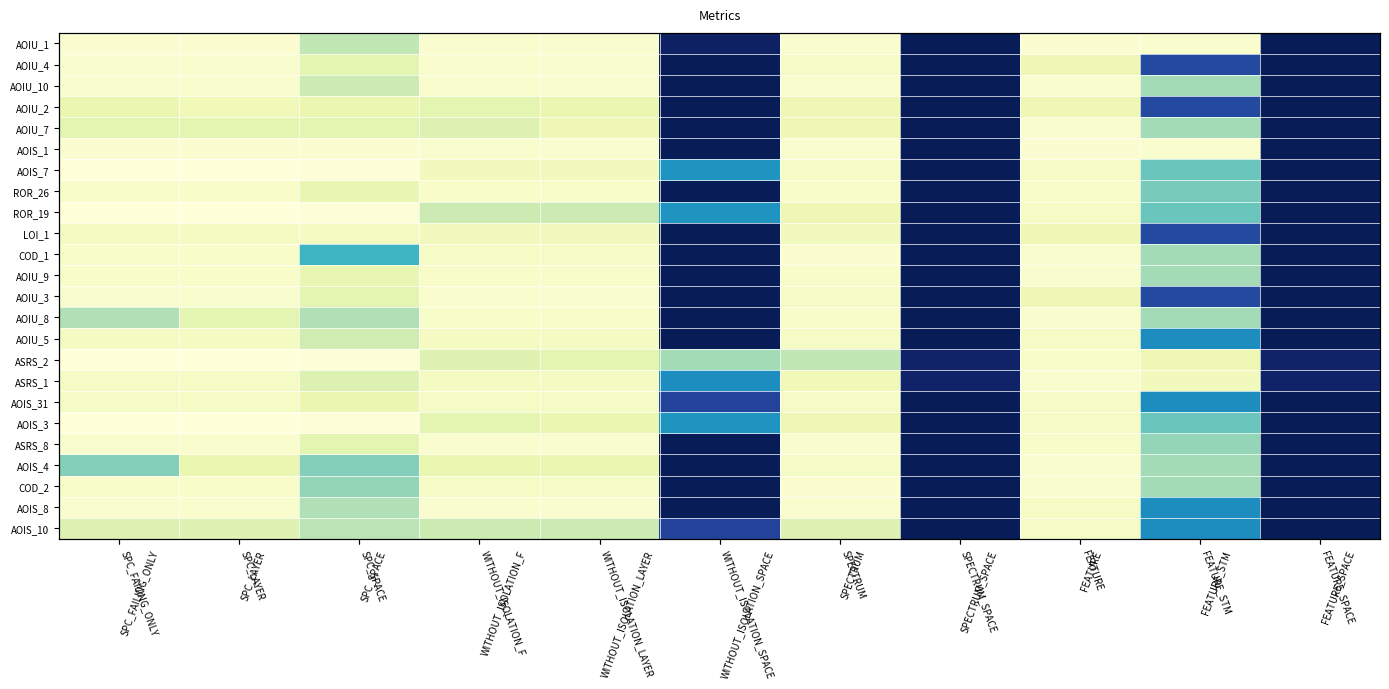

What is the maximum value shown in the chart?

76